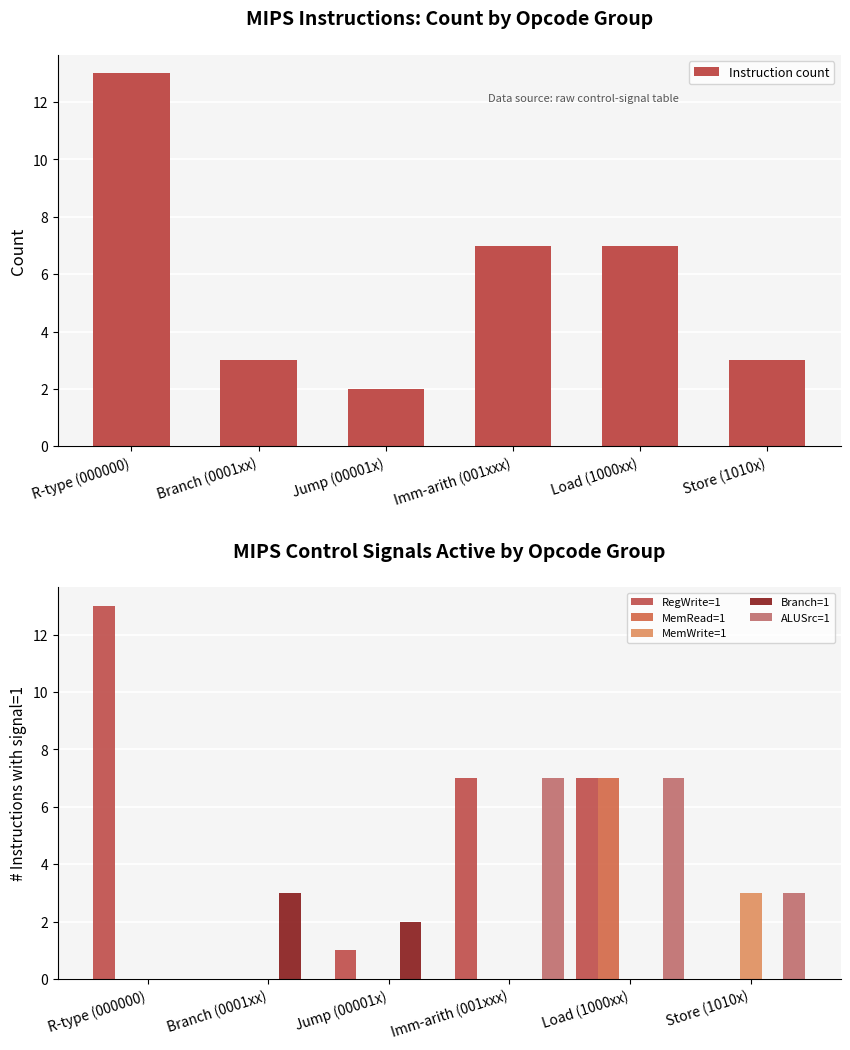

Reading left to right, list all the values displayed in this chart.

Instruction count: R-type (000000)=13	Branch (0001xx)=3	Jump (00001x)=2	Imm-arith (001xxx)=7	Load (1000xx)=7	Store (1010x)=3
RegWrite=1: R-type (000000)=13	Branch (0001xx)=0	Jump (00001x)=1	Imm-arith (001xxx)=7	Load (1000xx)=7	Store (1010x)=0
MemRead=1: R-type (000000)=0	Branch (0001xx)=0	Jump (00001x)=0	Imm-arith (001xxx)=0	Load (1000xx)=7	Store (1010x)=0
MemWrite=1: R-type (000000)=0	Branch (0001xx)=0	Jump (00001x)=0	Imm-arith (001xxx)=0	Load (1000xx)=0	Store (1010x)=3
Branch=1: R-type (000000)=0	Branch (0001xx)=3	Jump (00001x)=2	Imm-arith (001xxx)=0	Load (1000xx)=0	Store (1010x)=0
ALUSrc=1: R-type (000000)=0	Branch (0001xx)=0	Jump (00001x)=0	Imm-arith (001xxx)=7	Load (1000xx)=7	Store (1010x)=3